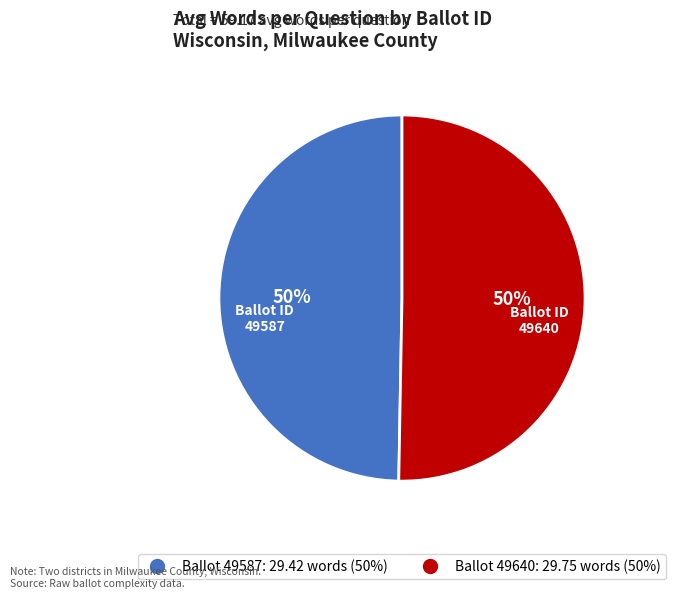

To the nearest percent, what is the average slice percentage?

50%